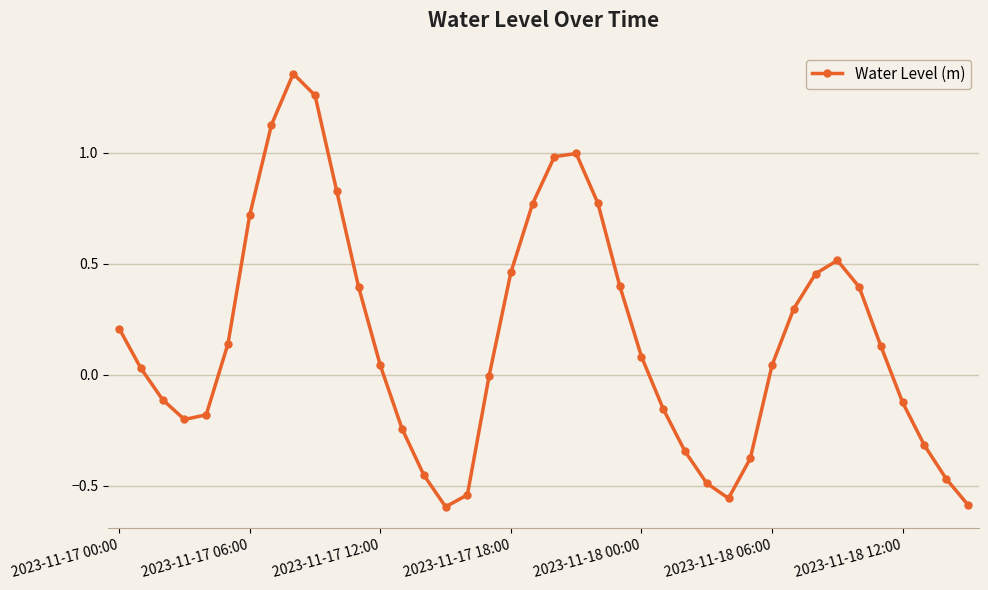

How many points are lower than both their immediate neighbors (excluding endpoints)?

3